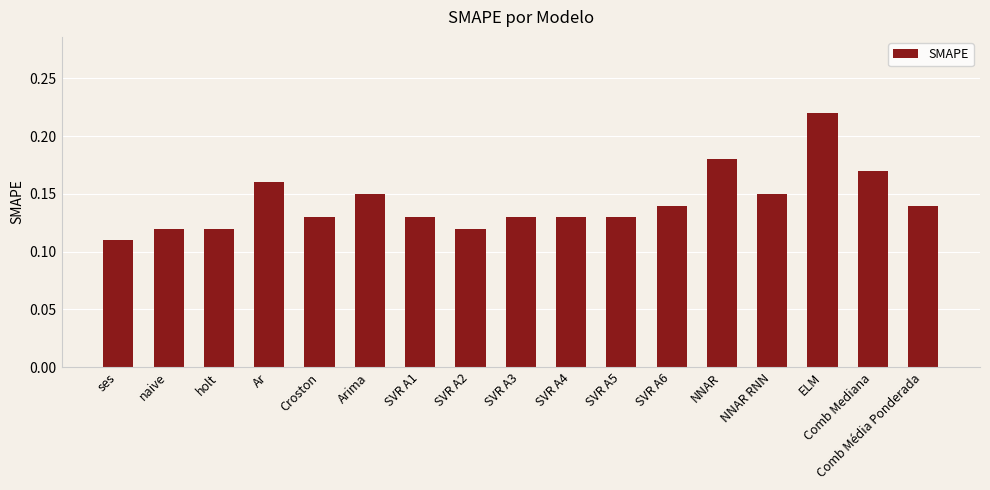

At which category does the chart reach its minimum across all series?

ses